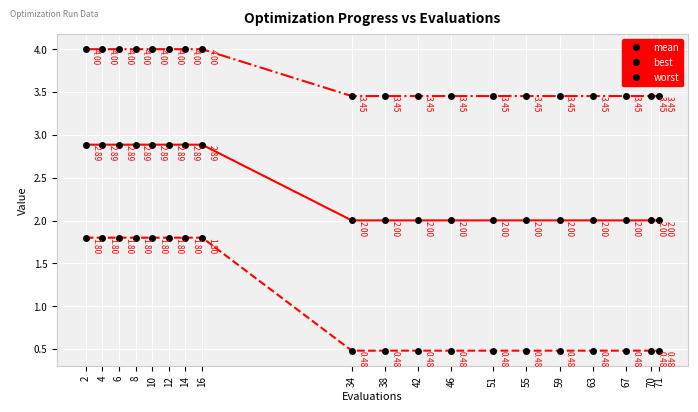

The value of mean at 10 is 4.7. True or false?

False